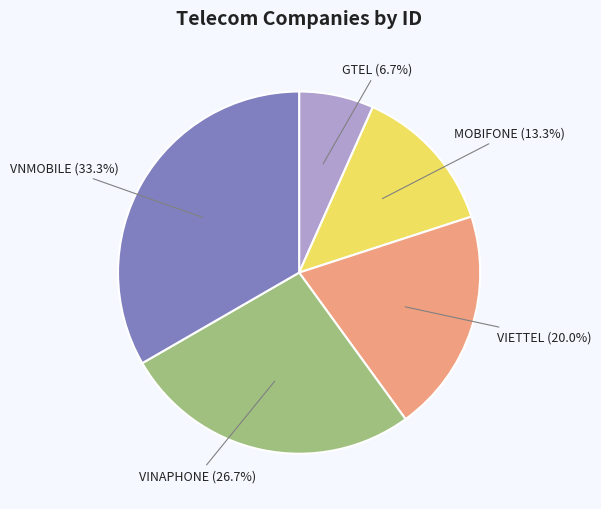

How much of the chart is everything except MOBIFONE?

86.7%